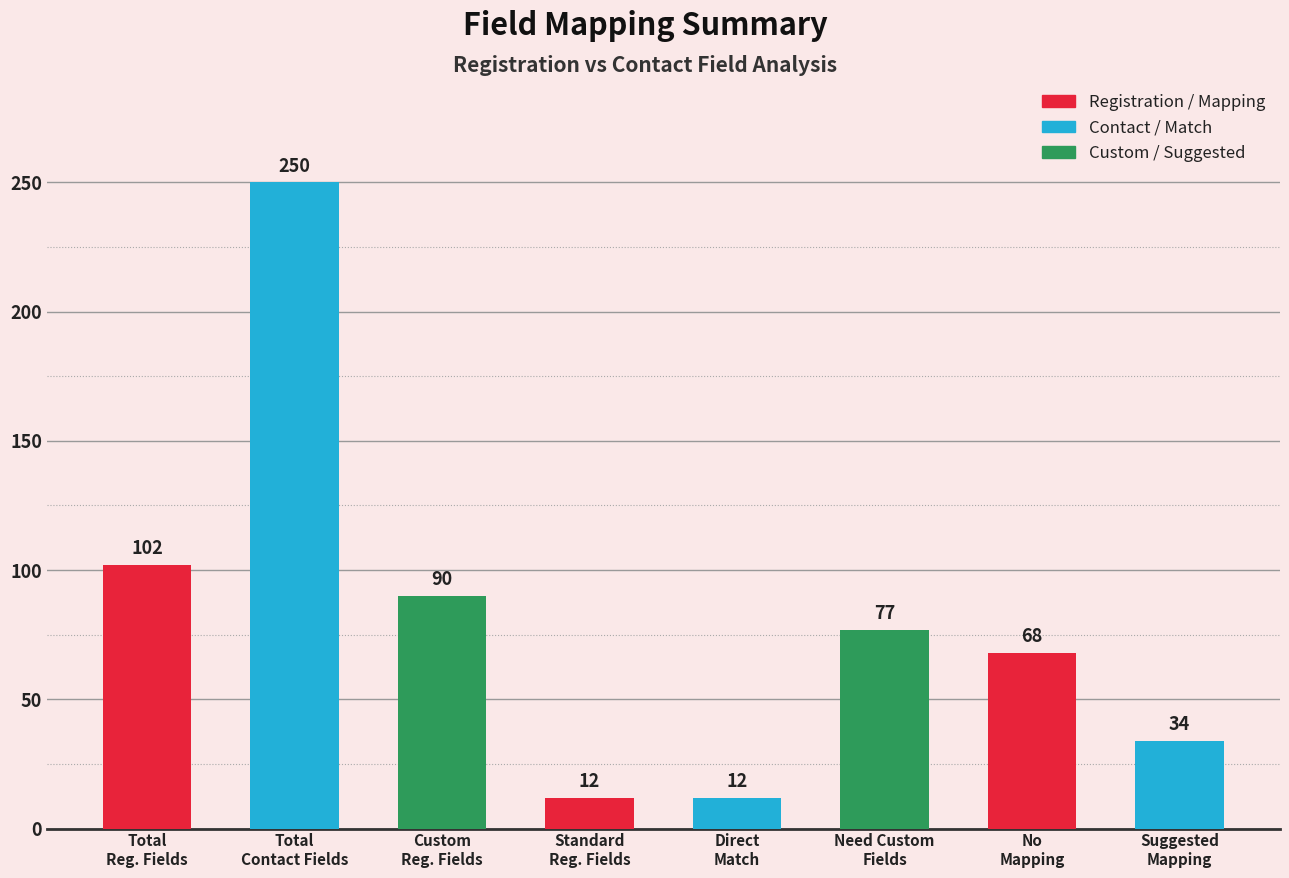

Read the value at Suggested
Mapping, to the nearest 50.

50